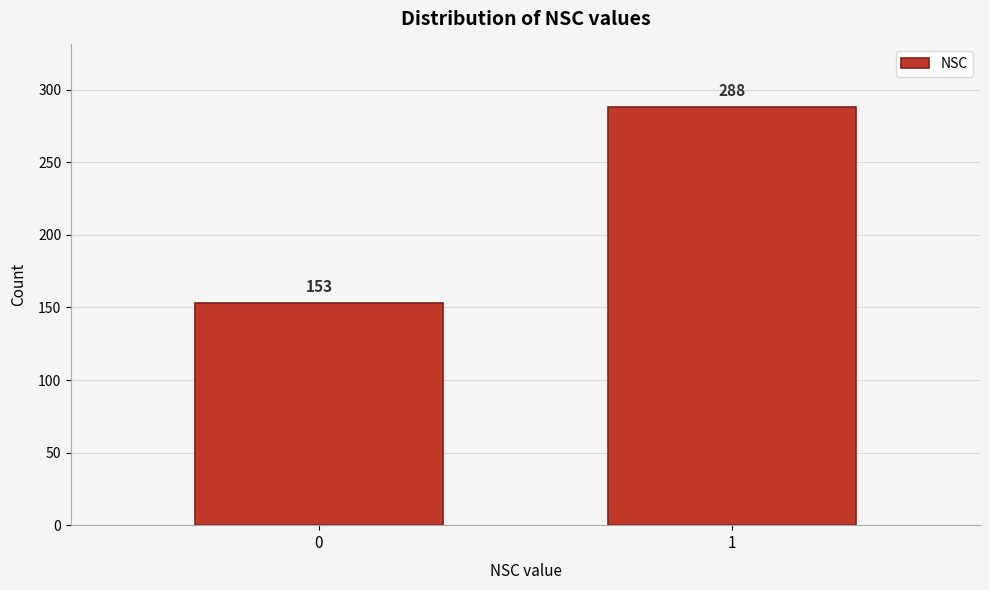

Reading left to right, list all the values displayed in this chart.

153	288